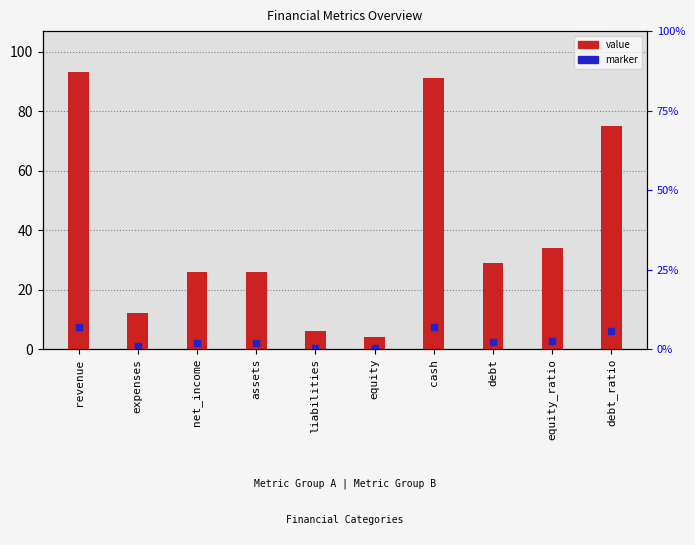

Which series contains the lowest Y value?

marker